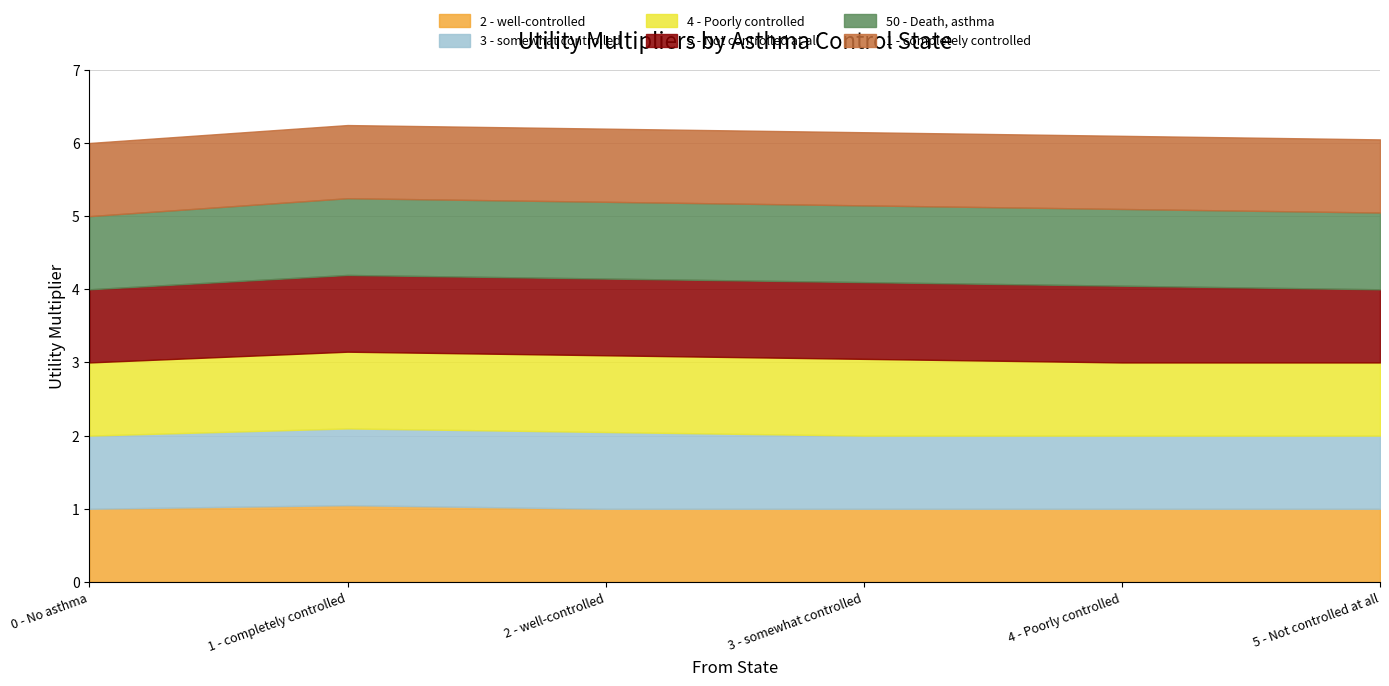

Is the value of 2 - well-controlled at 2 - well-controlled greater than the value of 4 - Poorly controlled at 2 - well-controlled?

No